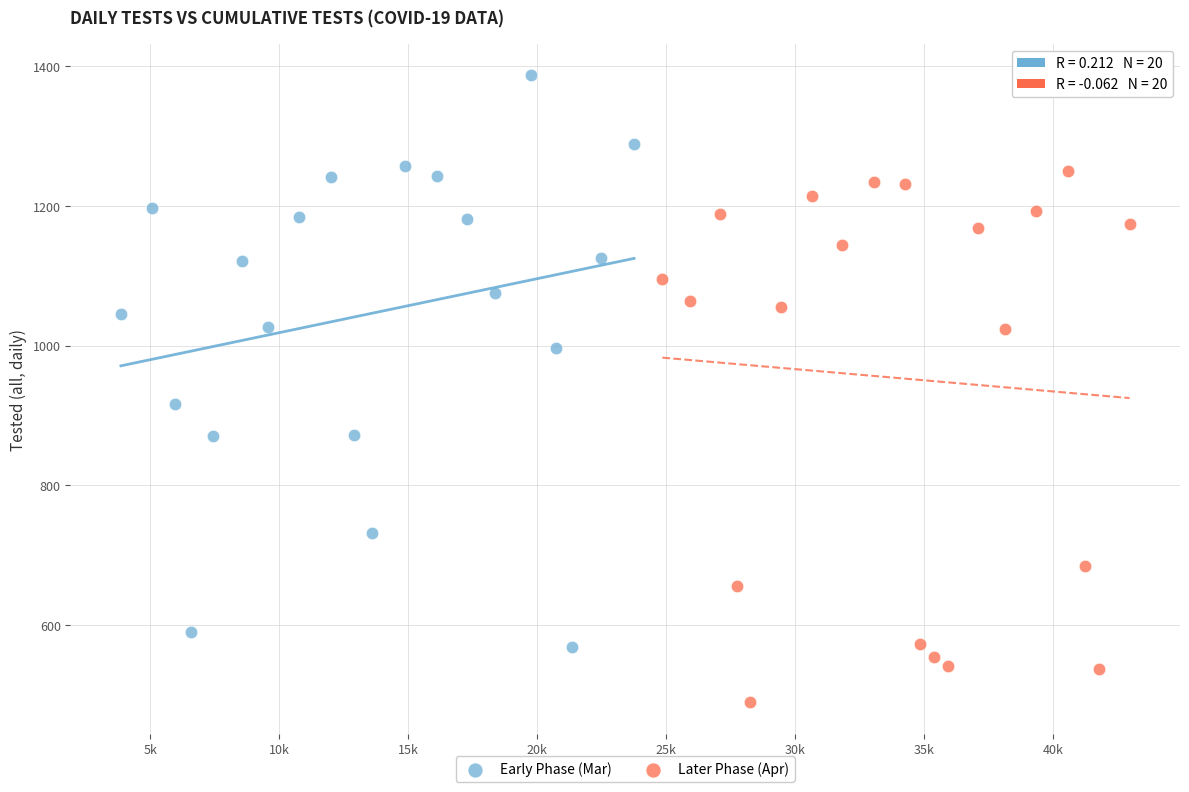

Which series contains the highest Y value?

Early Phase (Mar)